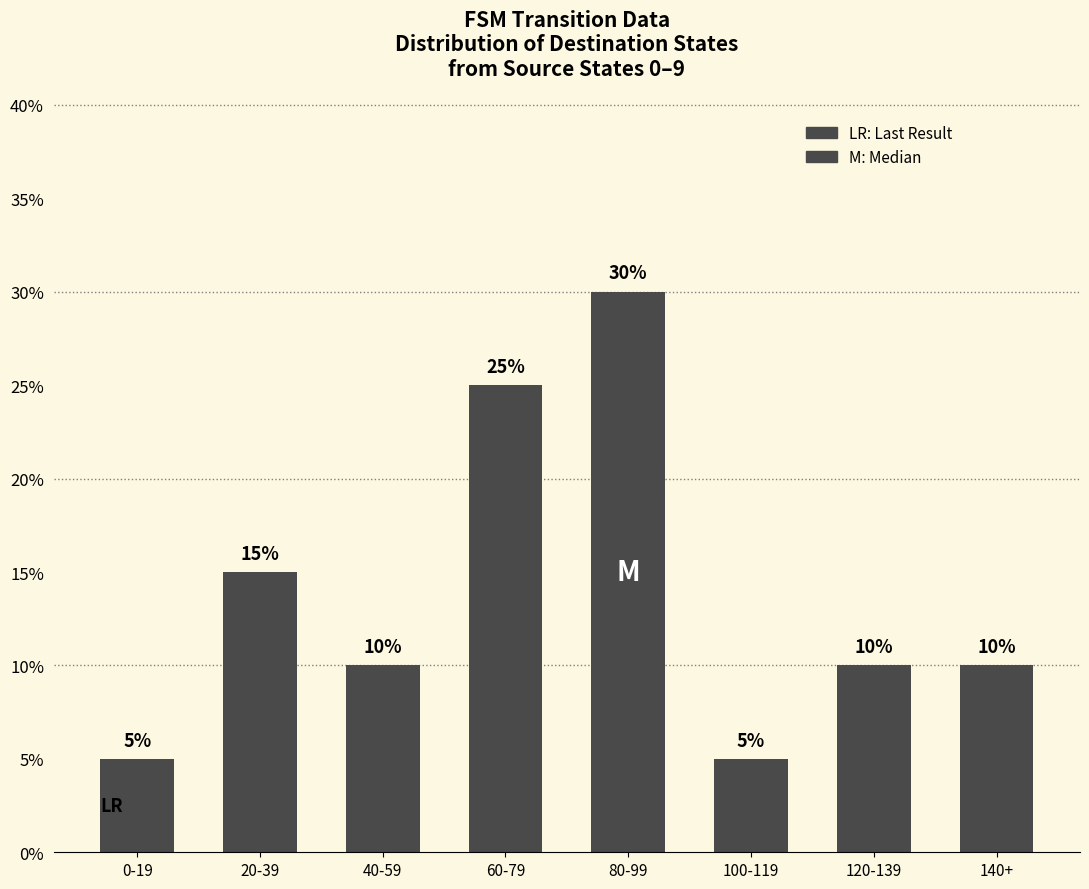

What is the sum of the values at 20-39 and 40-59?

25